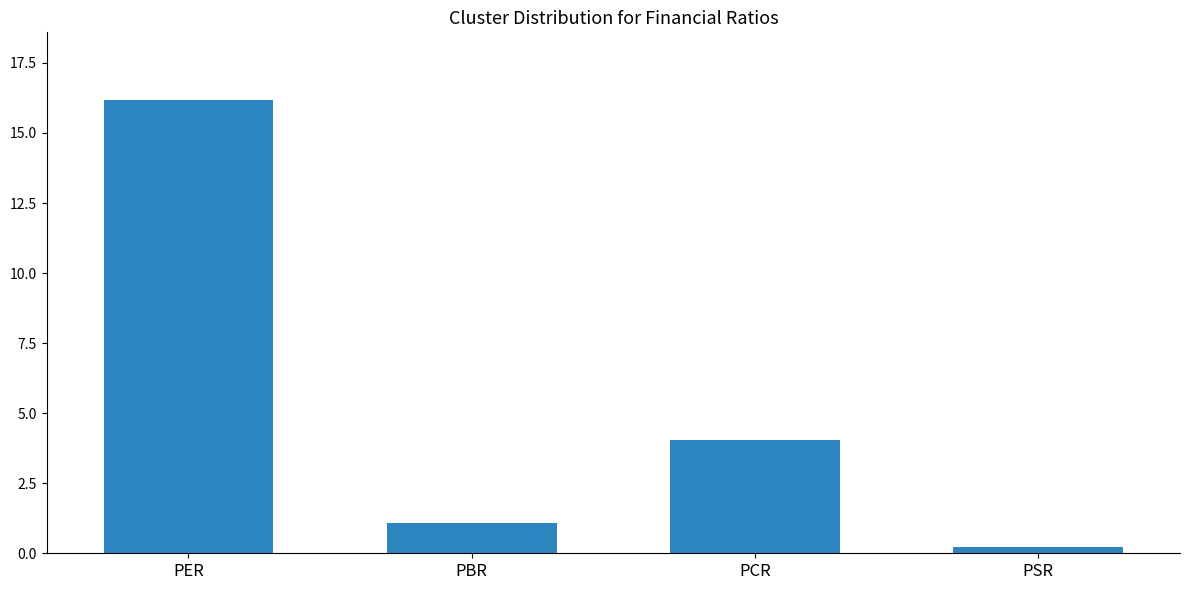

What is the label of the 3rd bar from the right?

PBR